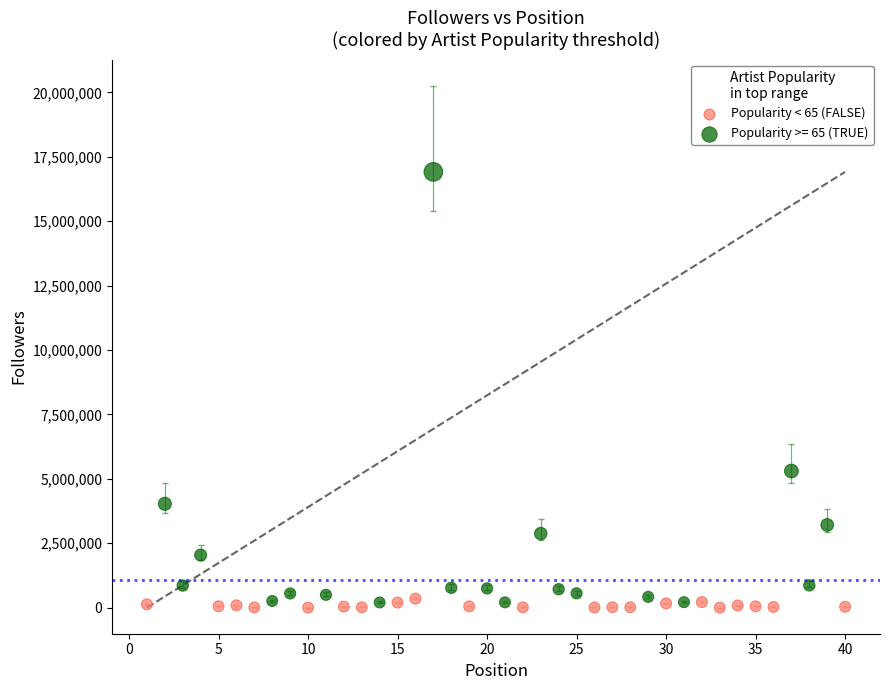

Which series has the widest spread of Y values?

Popularity >= 65 (TRUE)